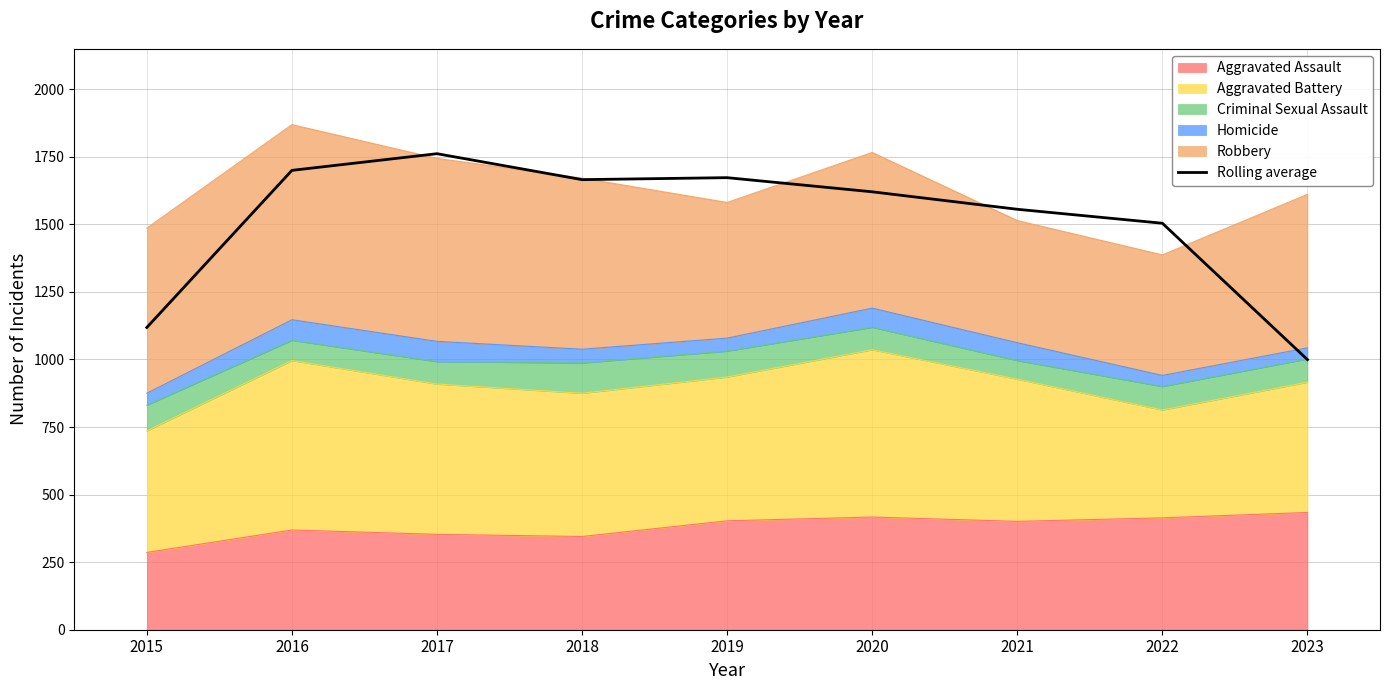

Rank the categories by value from lowest to highest.

2023, 2015, 2022, 2021, 2020, 2018, 2019, 2016, 2017